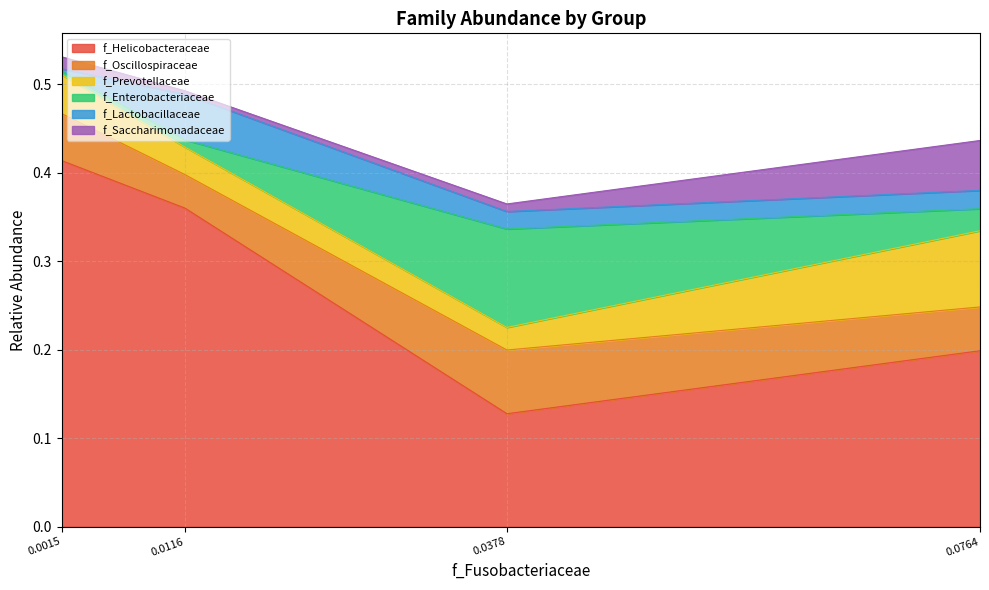

How many intersections are there between f_Oscillospiraceae and f_Saccharimonadaceae?

1